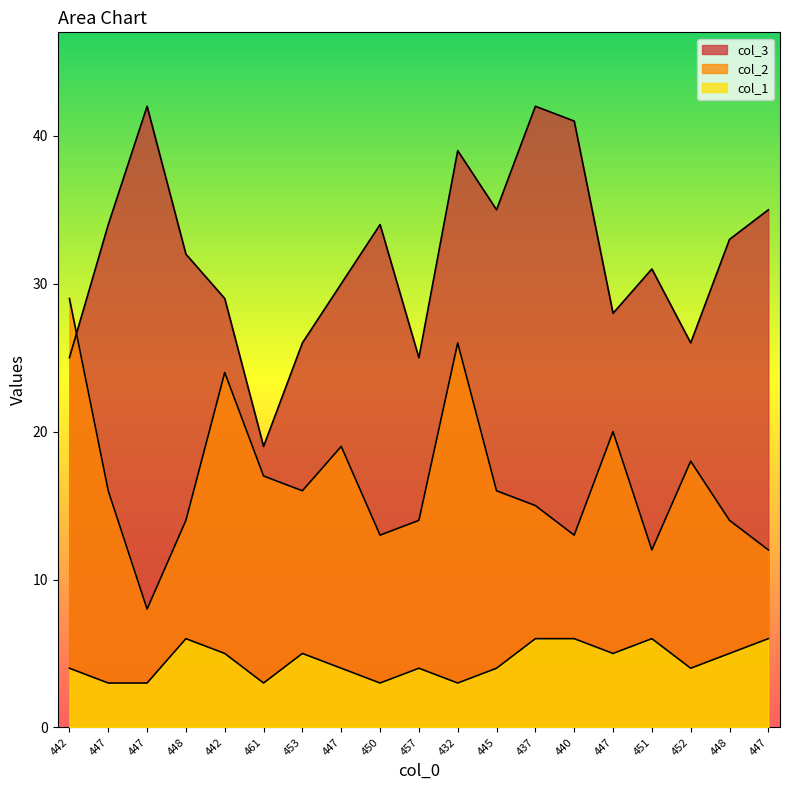

The value of col_1 at 453 is 5. True or false?

True